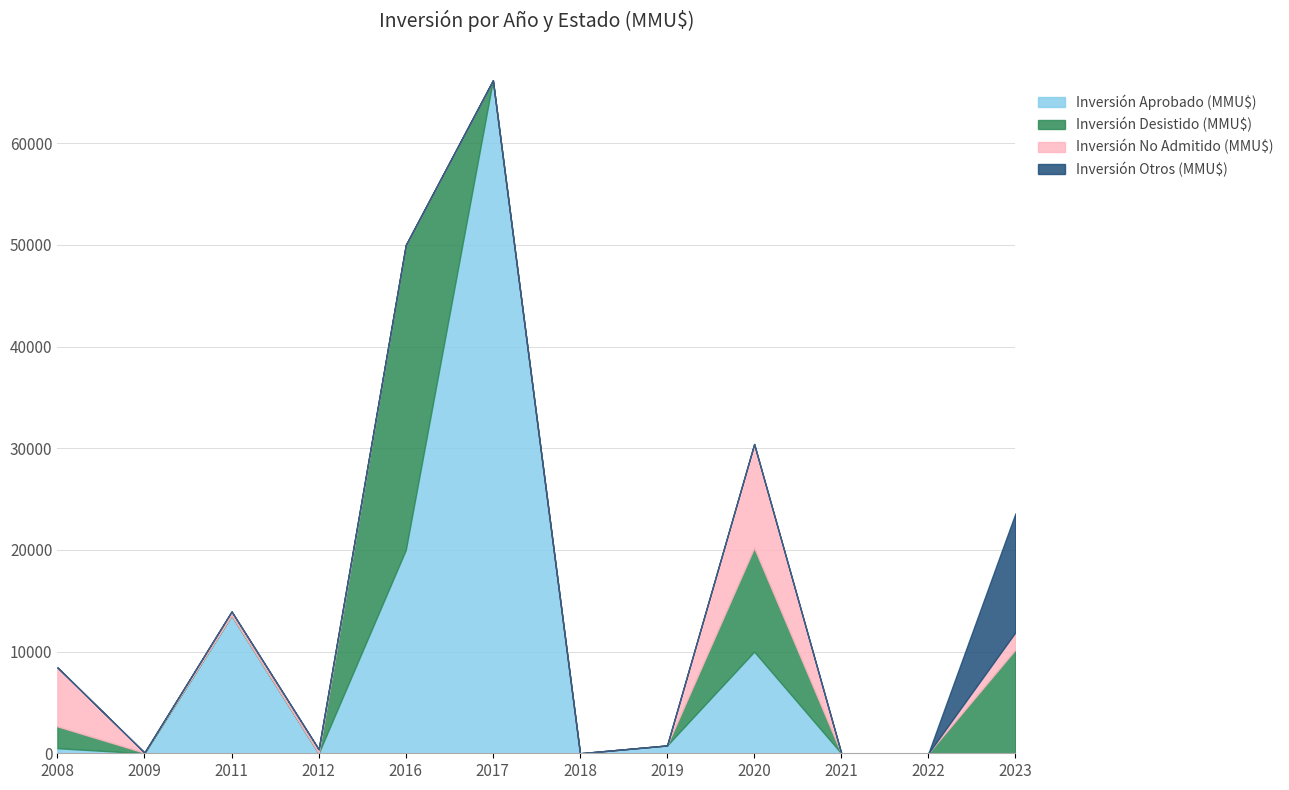

At 2011, list the series in order from smallest to largest.

Inversión Desistido (MMU$), Inversión Otros (MMU$), Inversión No Admitido (MMU$), Inversión Aprobado (MMU$)